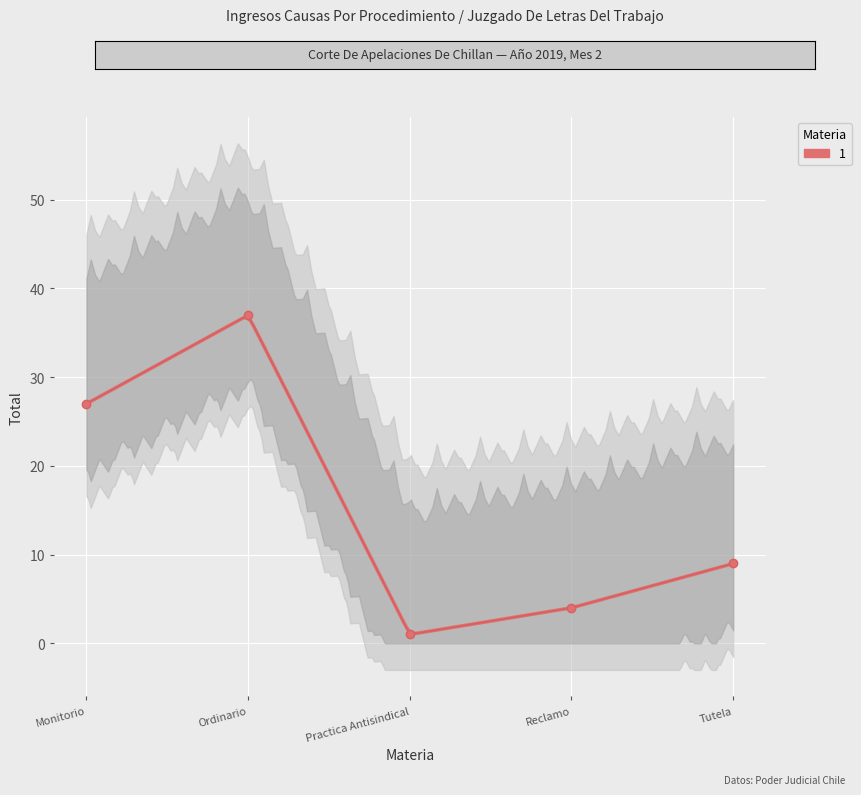

True or false: there are more than 0 points higher than both neighbors.

True